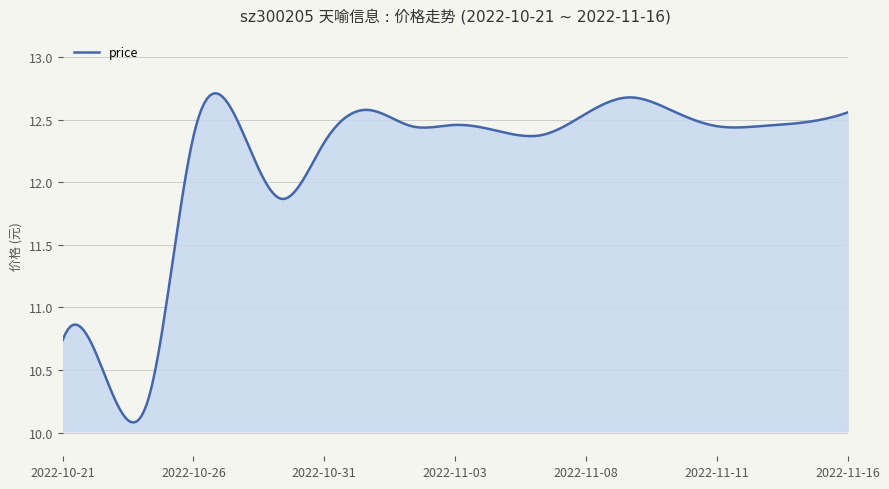

Is this an area chart (filled region under the line)?

Yes